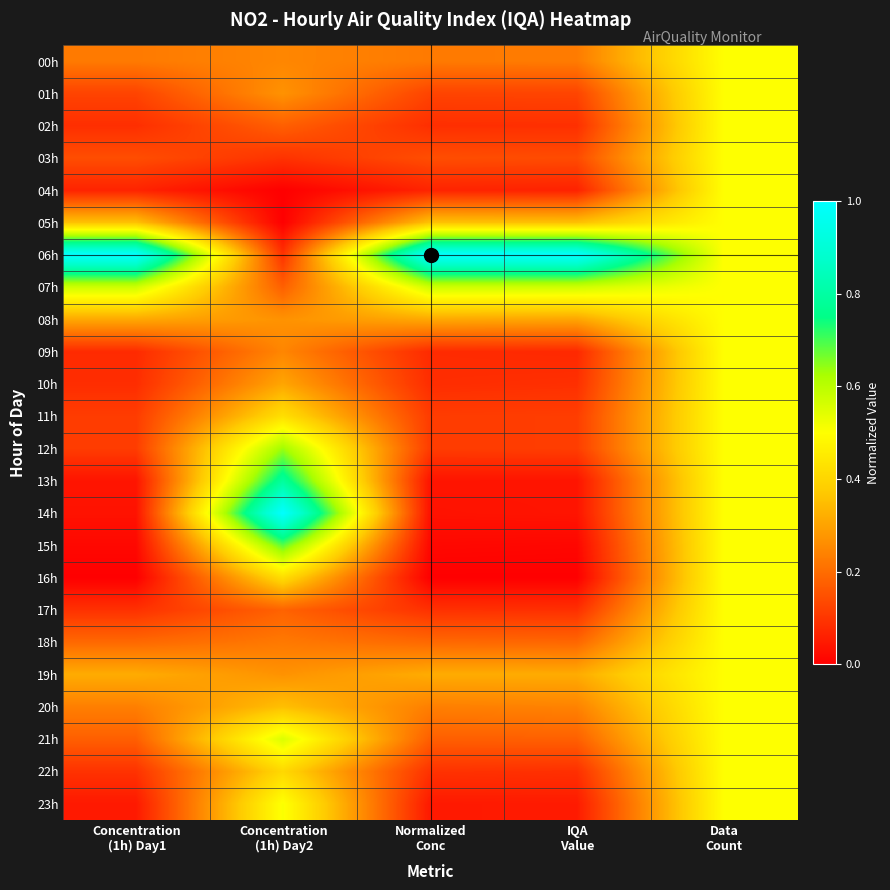

At Concentration (1h) Day2, list the series in order from smallest to largest.

04h, 05h, 03h, 06h, 02h, 07h, 17h, 18h, 00h, 09h, 01h, 08h, 19h, 10h, 20h, 22h, 16h, 11h, 23h, 21h, 12h, 15h, 13h, 14h